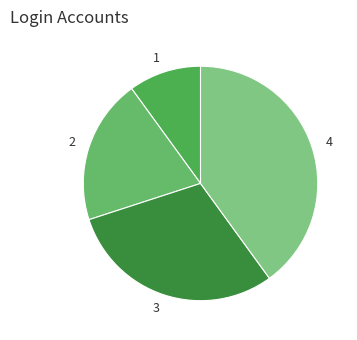

Is the sum of 4 and 2 greater than half?

Yes